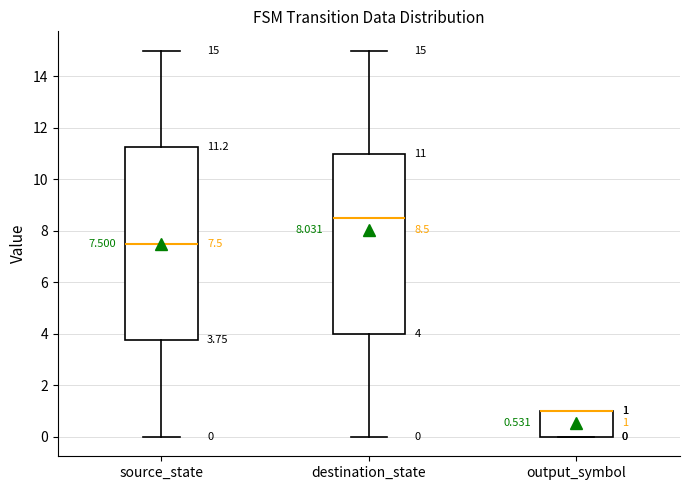

Comparing the boxes themselves (not the whiskers), which one is the tallest?

source_state